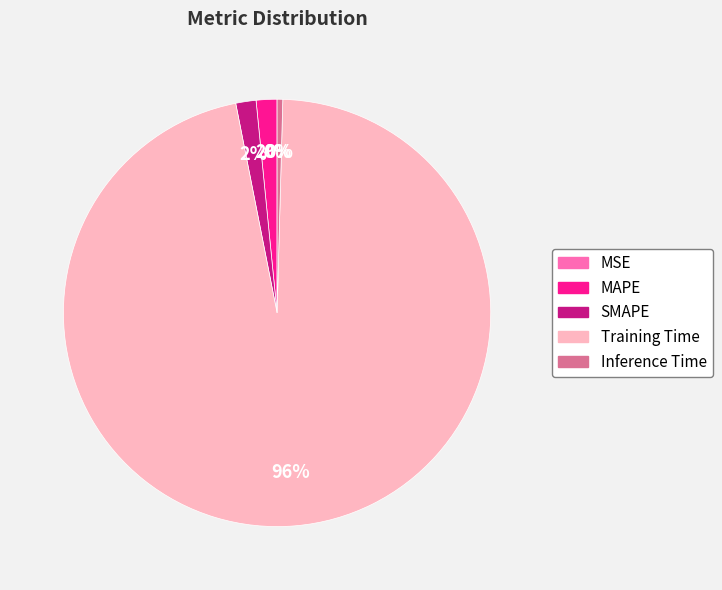

Is the sum of SMAPE and Inference Time greater than half?

No